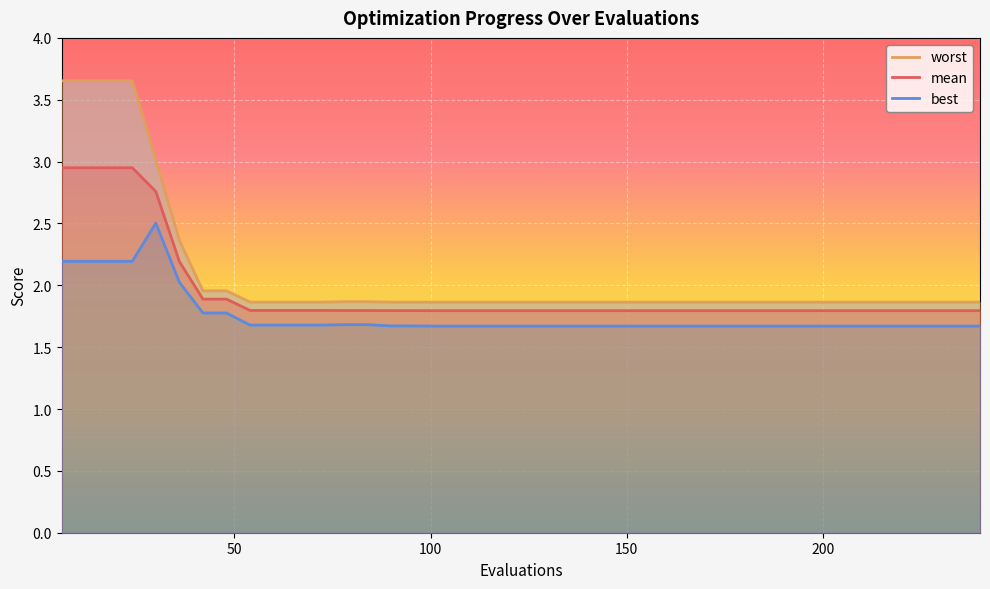

True or false: best and mean cross at least once.

False